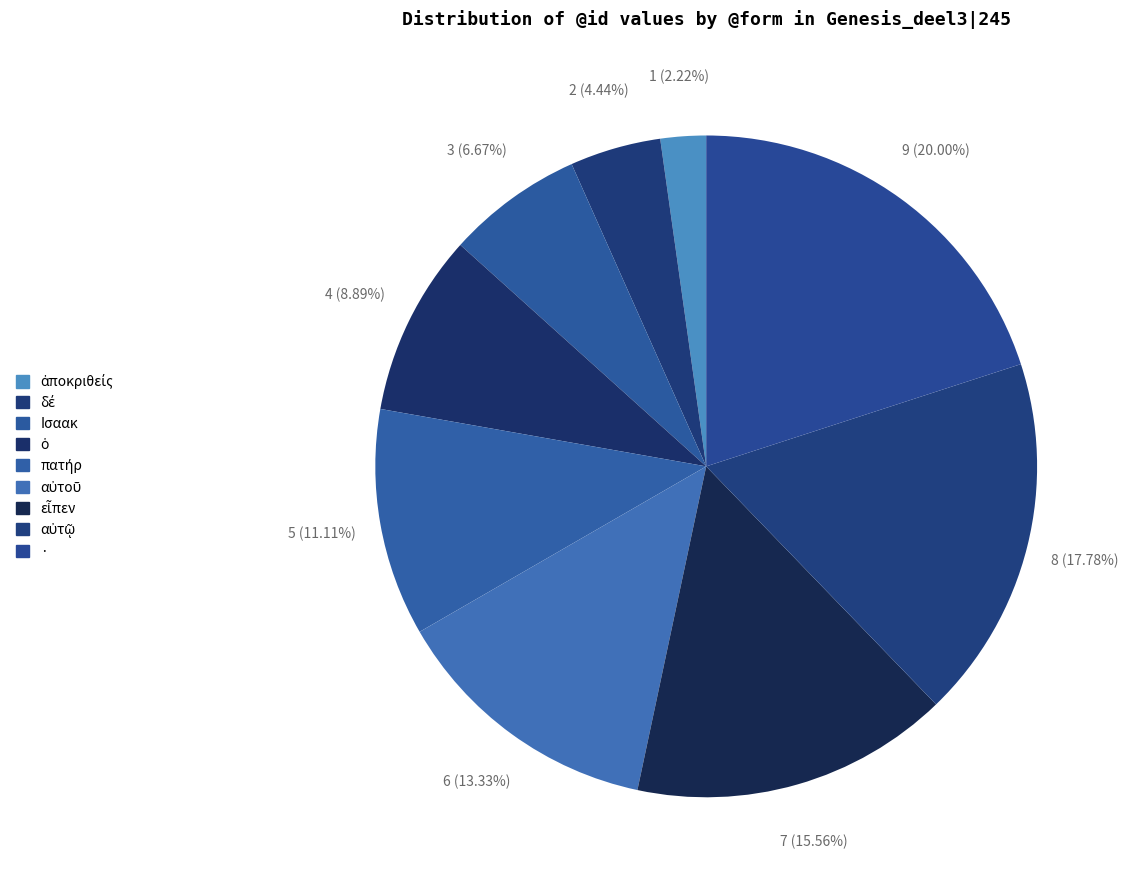

What percentage is the δέ slice, to the nearest percent?

4%